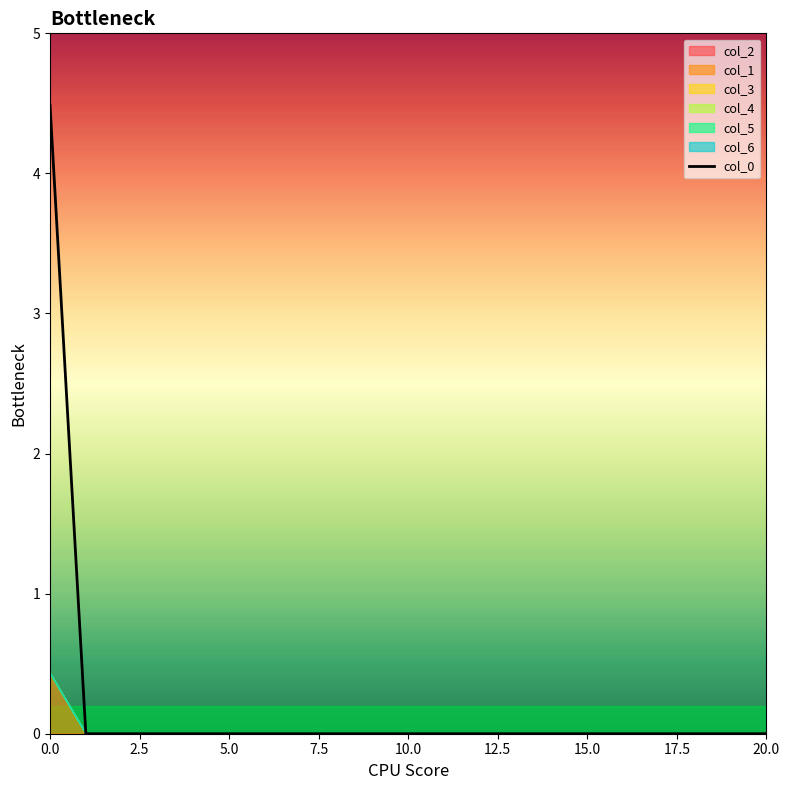

What is the highest value of the col_0 series?

4.5